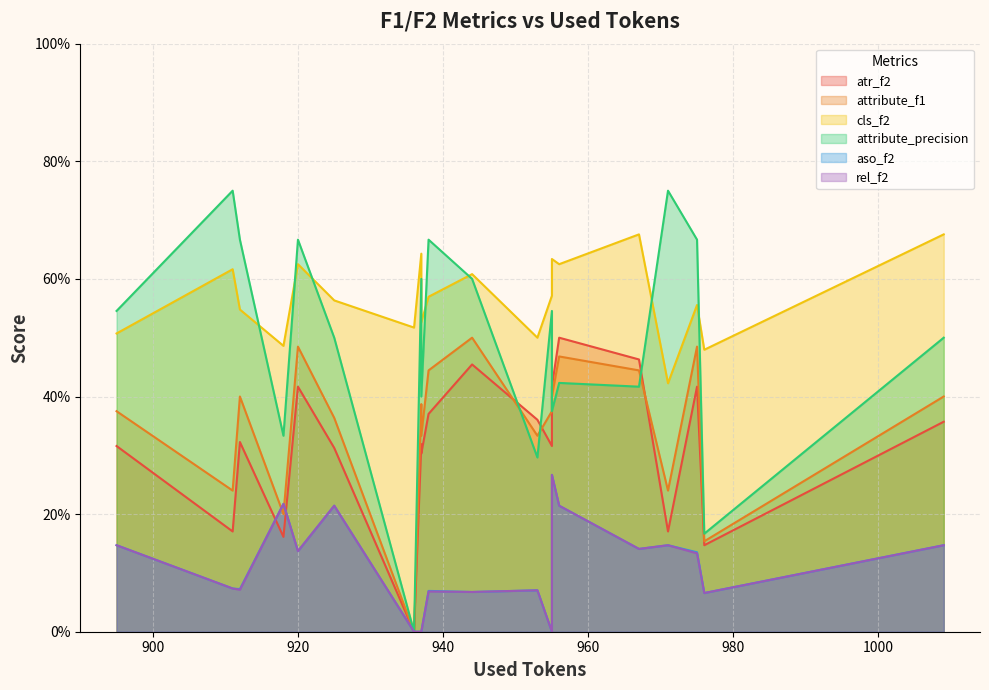

What is the total value across all series at 918?

1.6